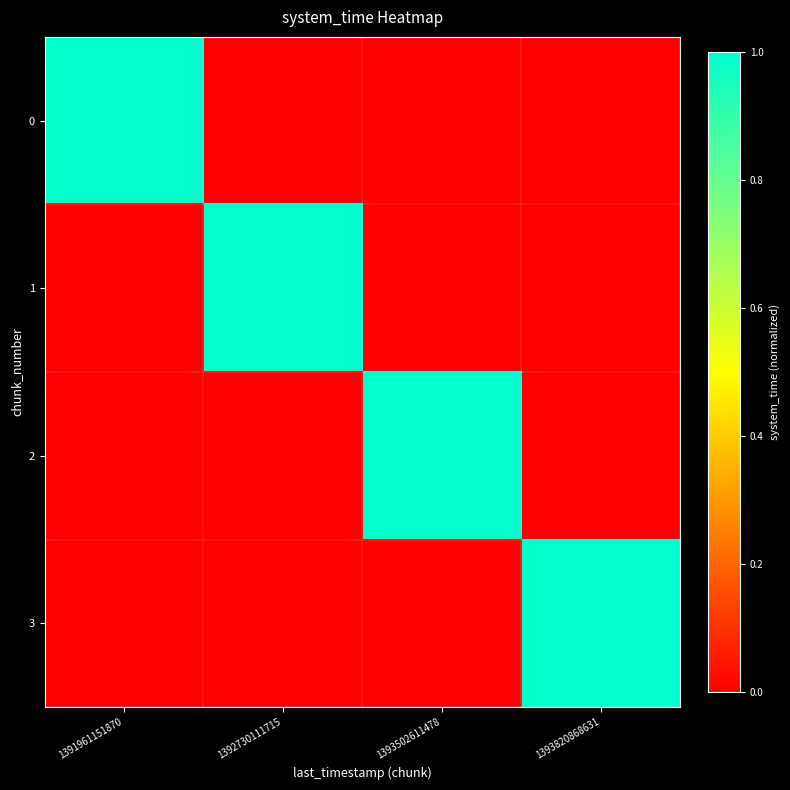

What is the maximum value shown in the chart?

1.0